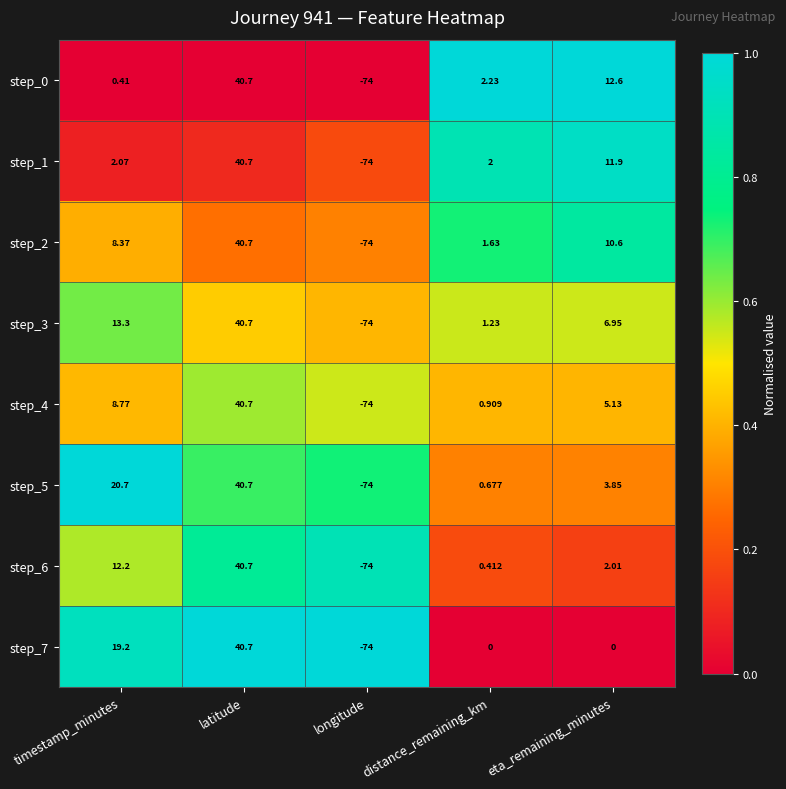

Where is step_3 nearest to the value -16?

distance_remaining_km